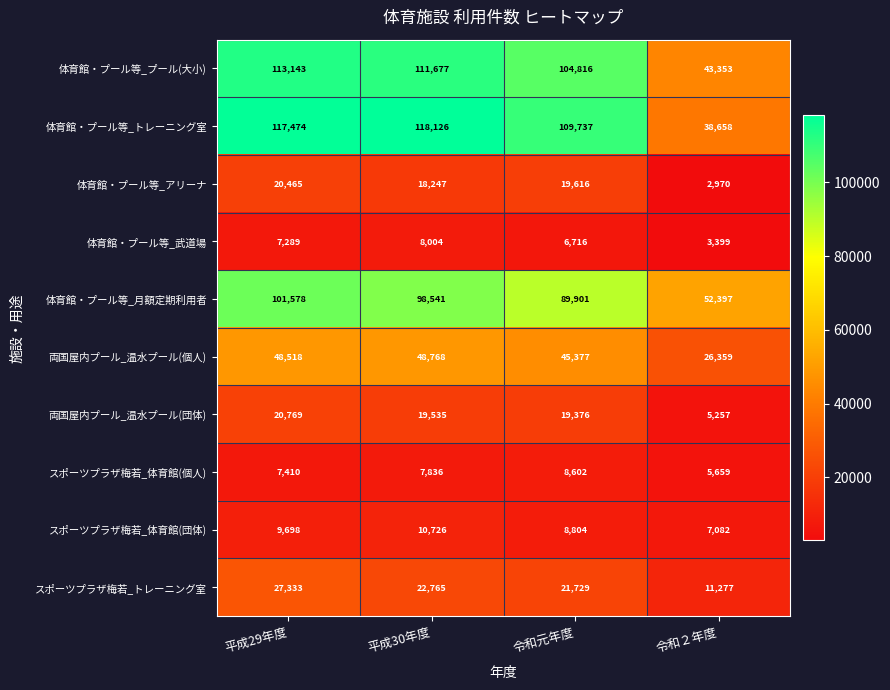

What is the sum of the 両国屋内プール_温水プール(団体) values at 平成30年度 and 令和２年度?

24792